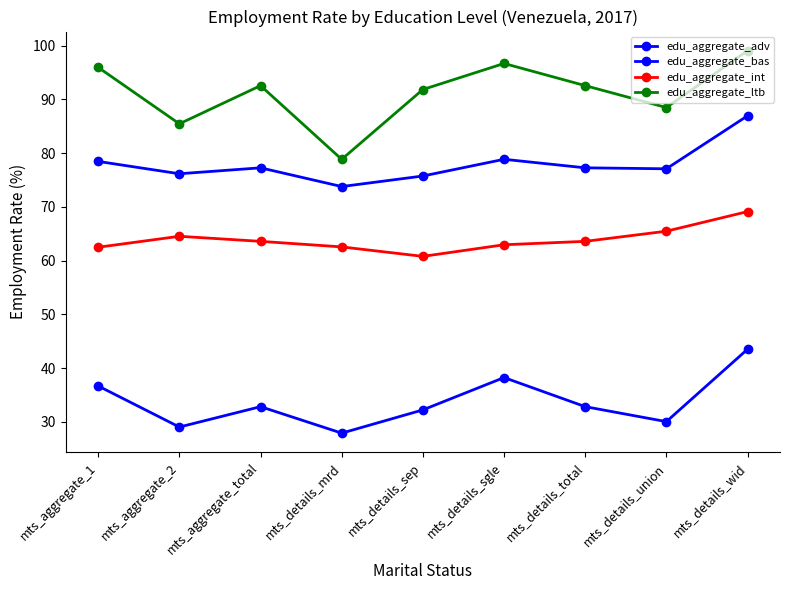

How many lines are shown in the chart?

4